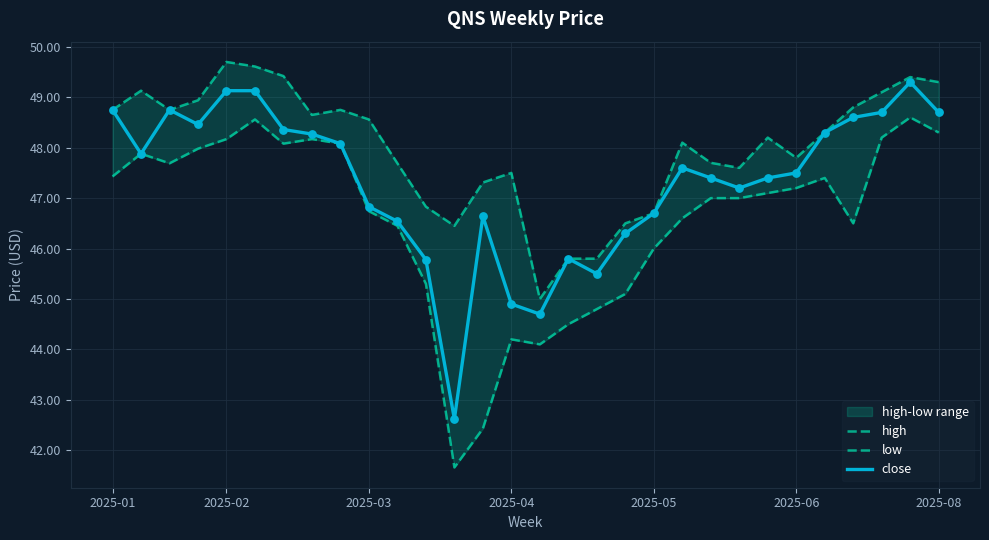

Which series reaches the maximum Y coordinate?

high